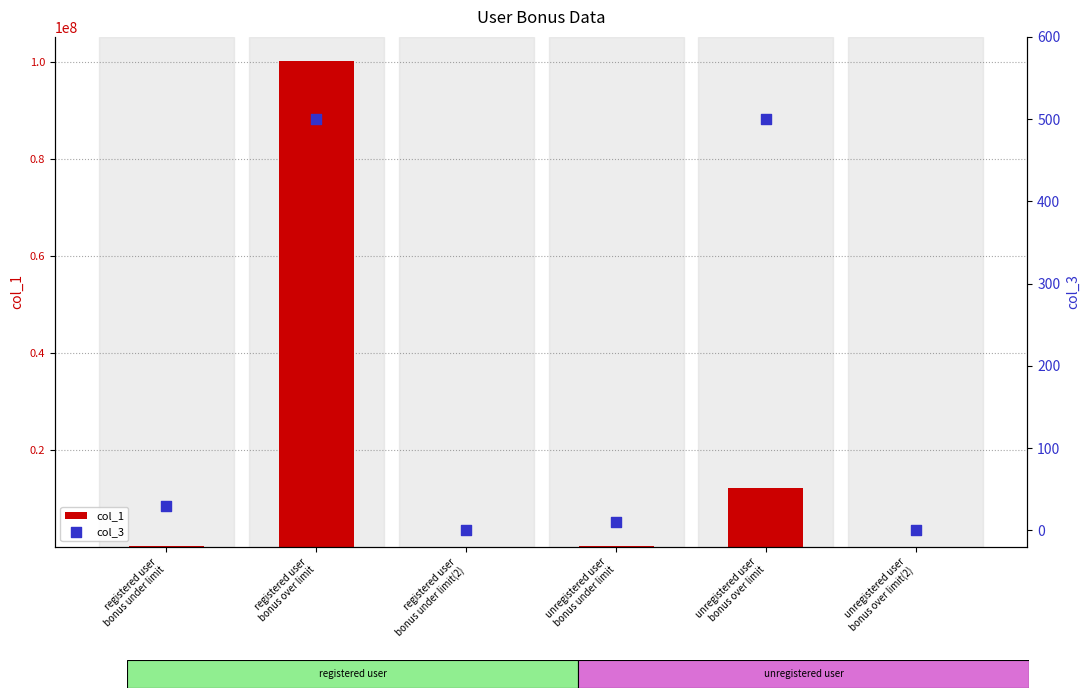

Which series reaches the minimum Y coordinate?

col_3